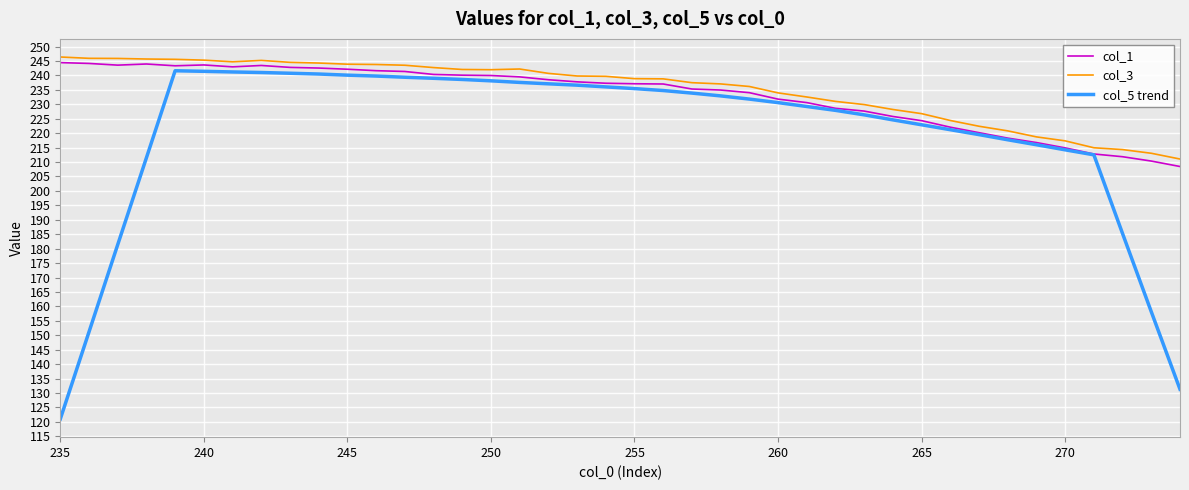

True or false: col_1 and col_3 cross at least once.

False